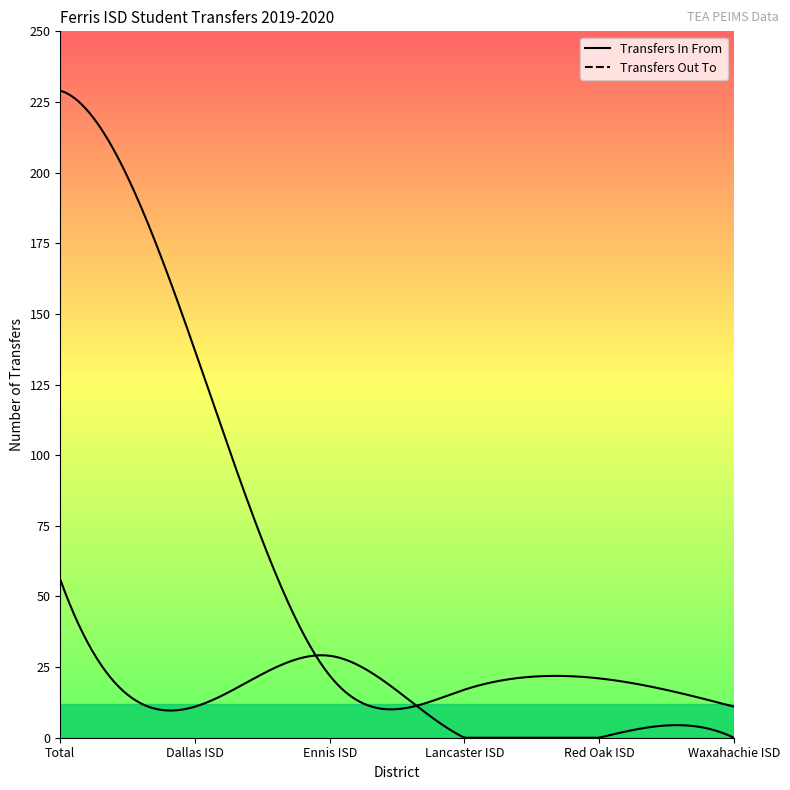

Between Ennis ISD and Lancaster ISD, which series saw the biggest shift?

Transfers Out To